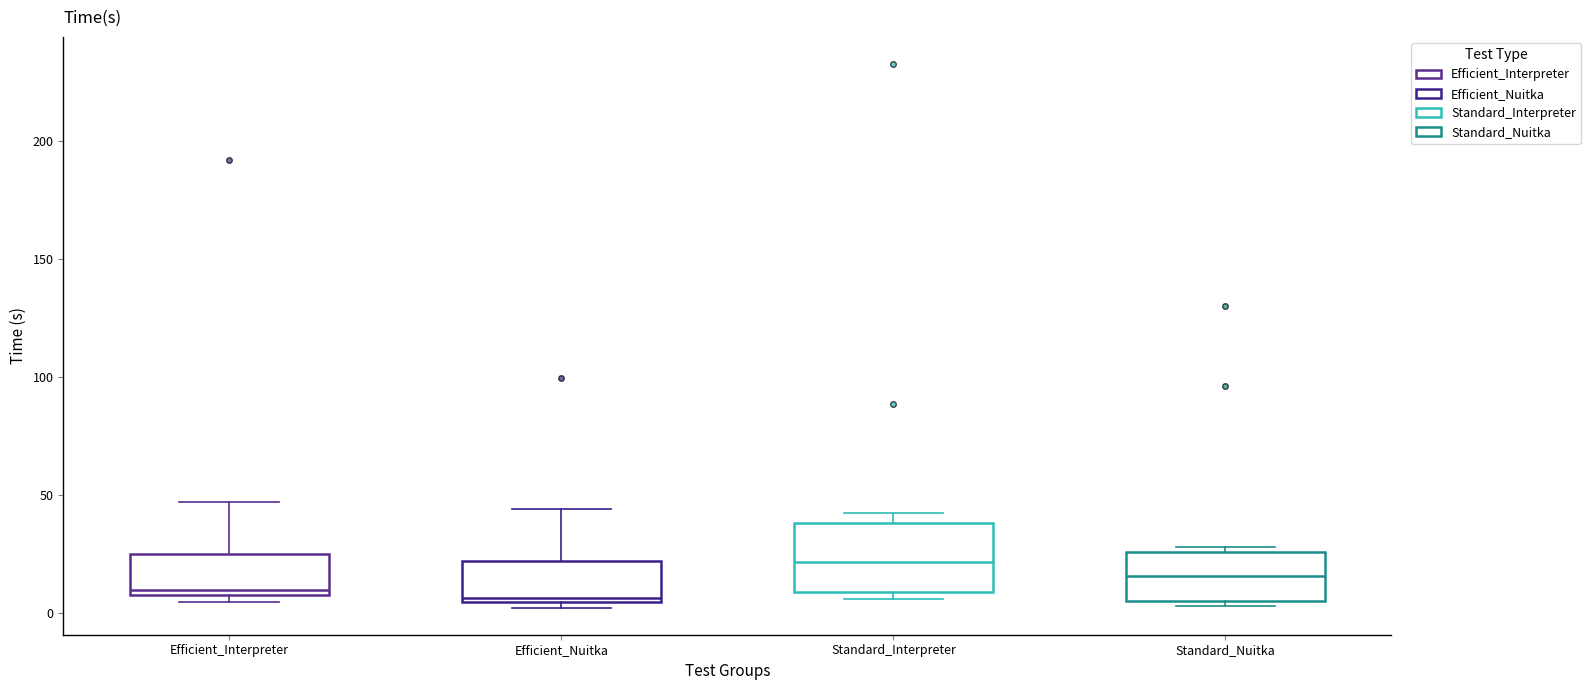

Where is the upper edge of the box for Efficient_Interpreter on the y-axis? The values are not printed on the chart, so give them approximately, as read against the axis.

25